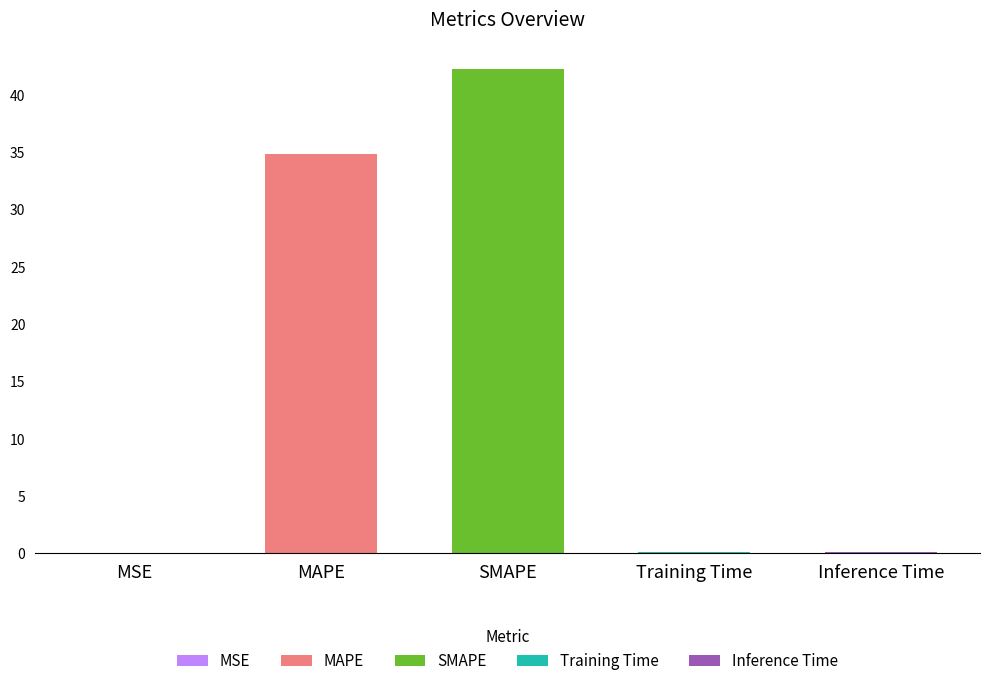

What is the label of the 5th bar from the left?

Inference Time